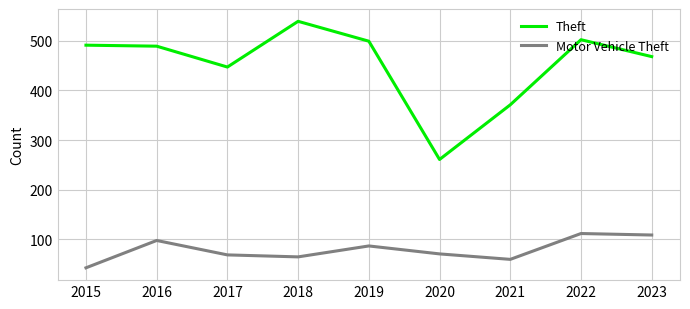

At which category is the sum across all series the highest?

2022